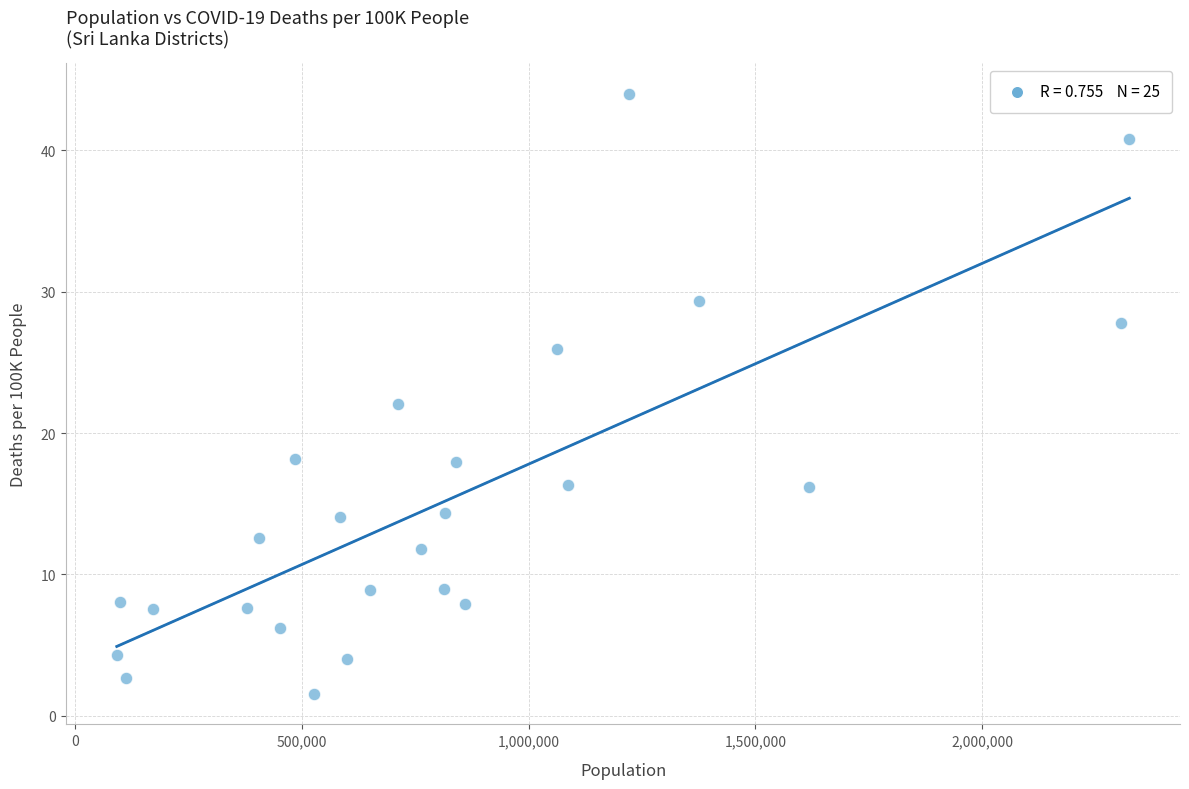

What is the range of Y values (max minus min)?

42.5